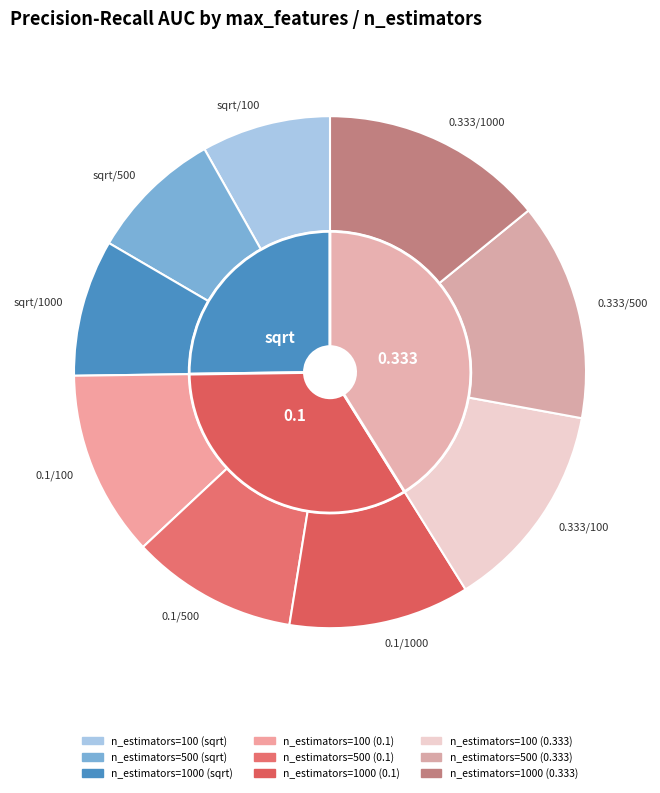

How many slices are in this pie chart?

9